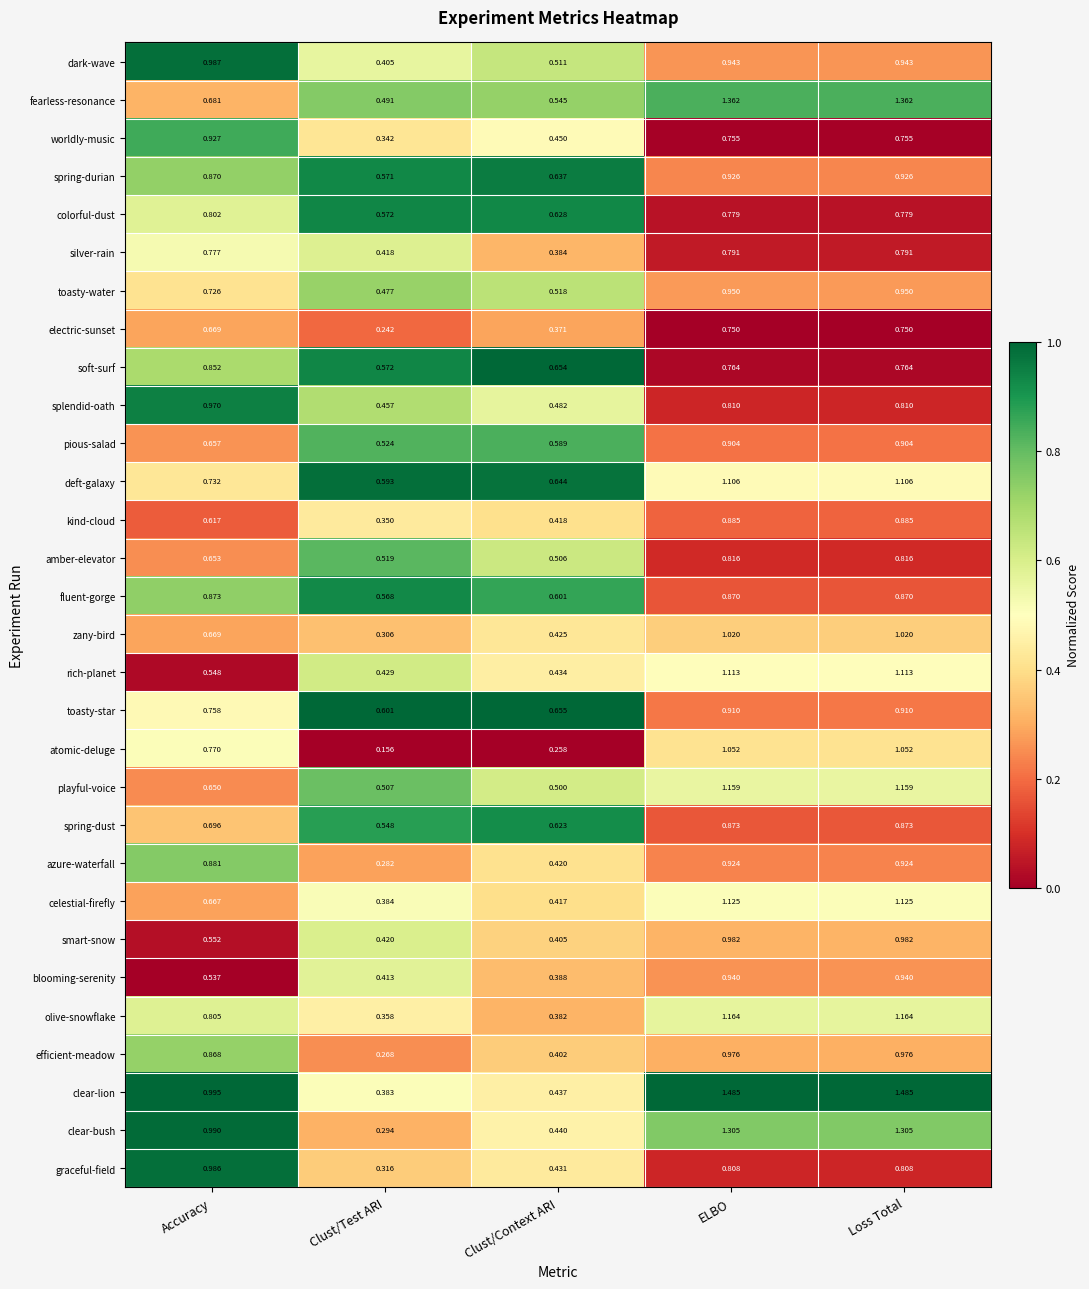

How many distinct data groups are displayed?

30